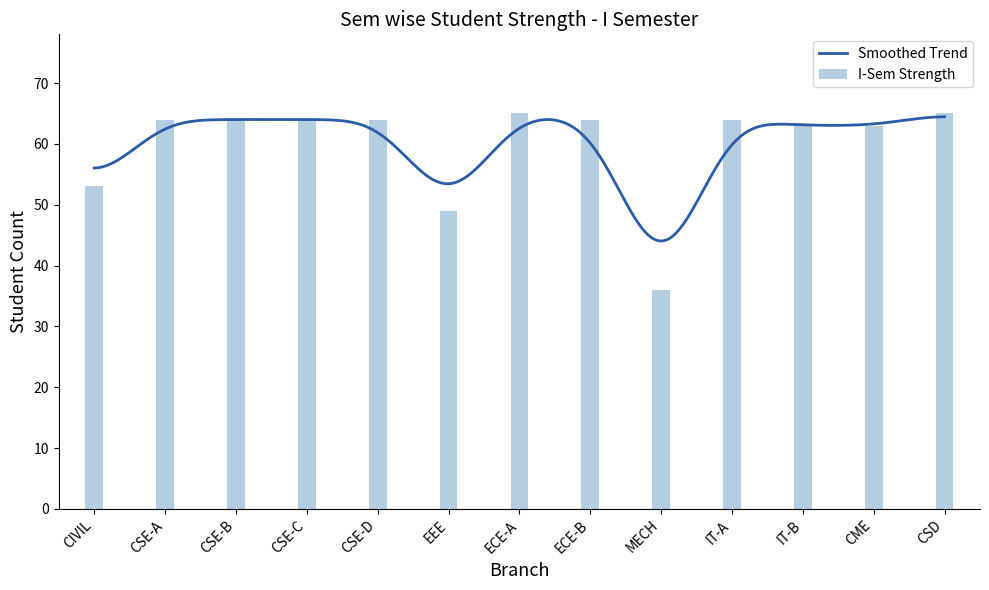

Where does the data first go above 64?

ECE-A